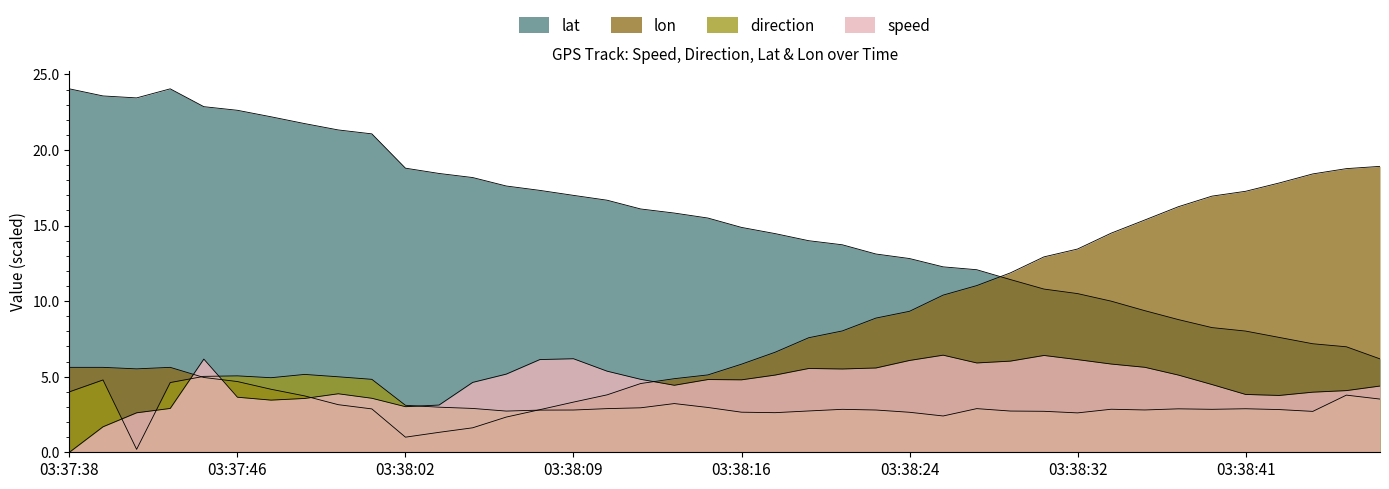

Which has a higher value, 03:37:41 or 03:38:48?

03:38:48